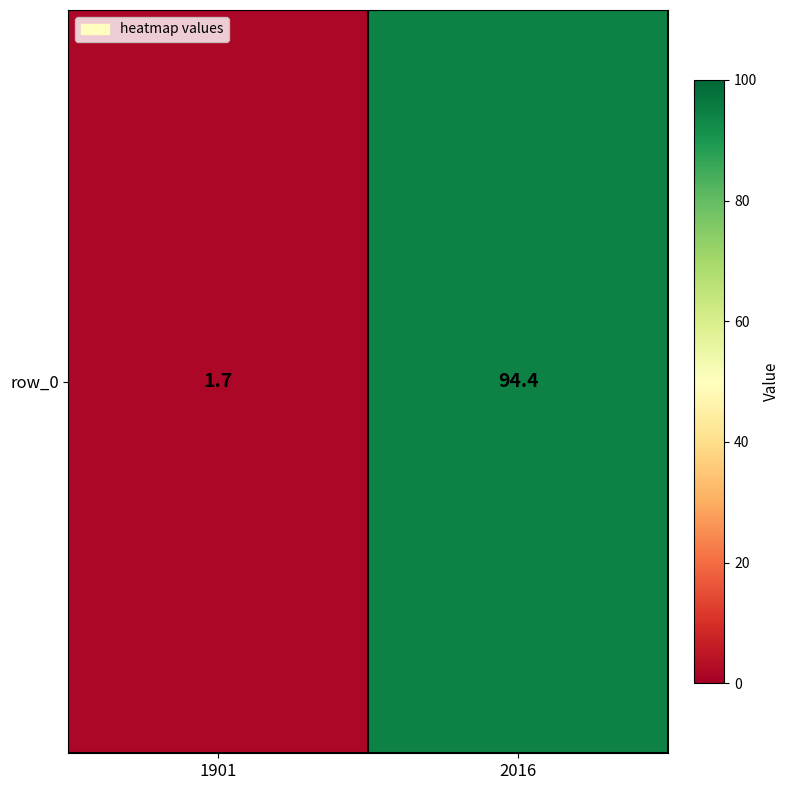

What is the maximum value shown in the chart?

94.4